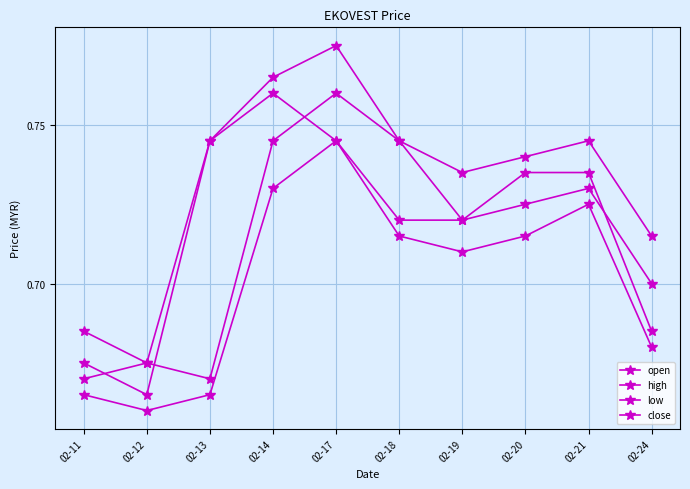

How many series are shown in this chart?

4